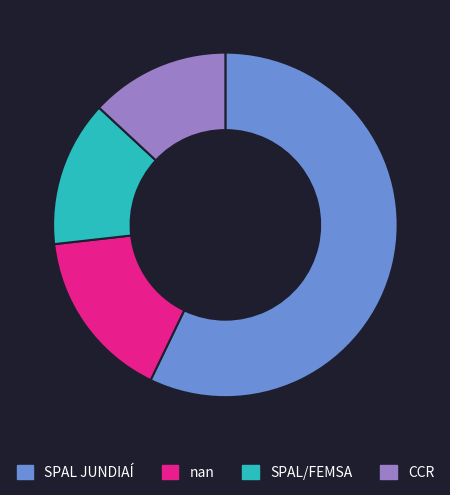

Is the sum of CCR and SPAL JUNDIAÍ greater than half?

Yes